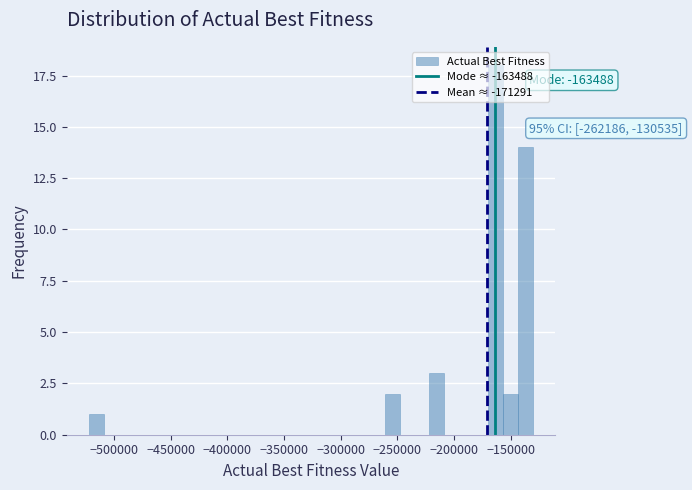

Around what value on the x-axis is the tallest bar? Give the approximate position of its centre, as read against the axis.

-165000